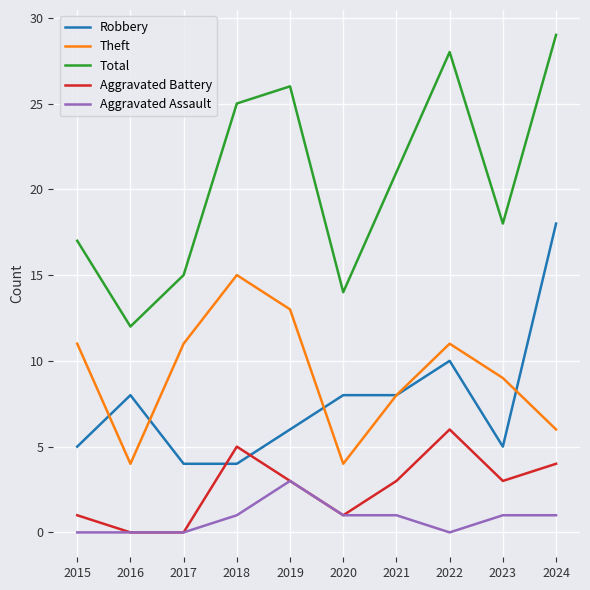

At which label does Total reach its peak?

2024